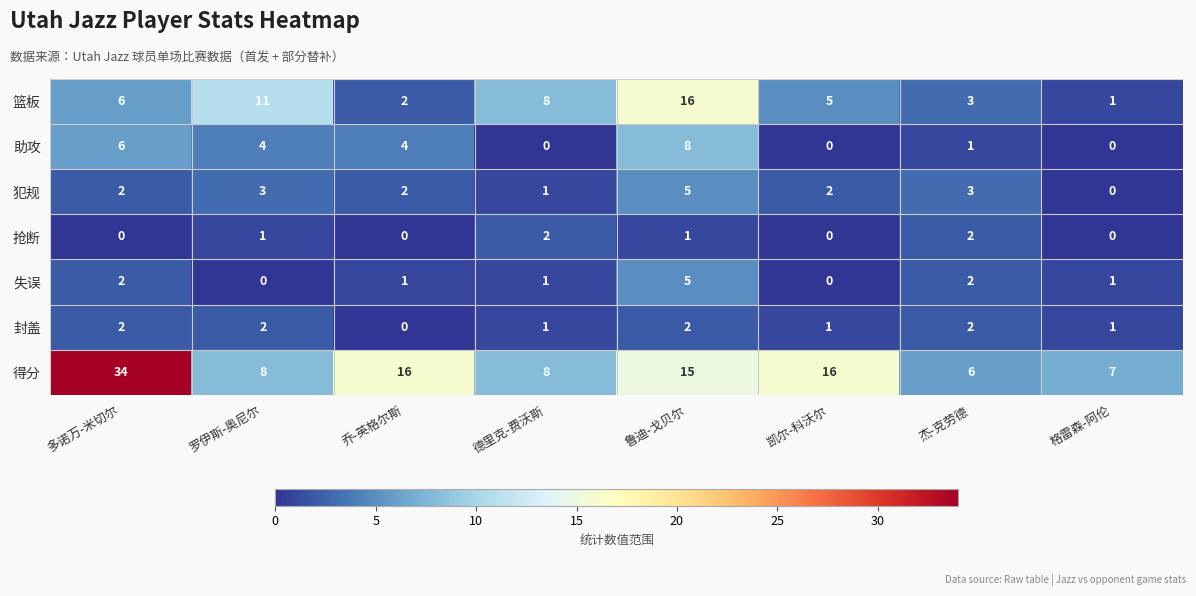

How many 失误 values are between 1 and 2?

5